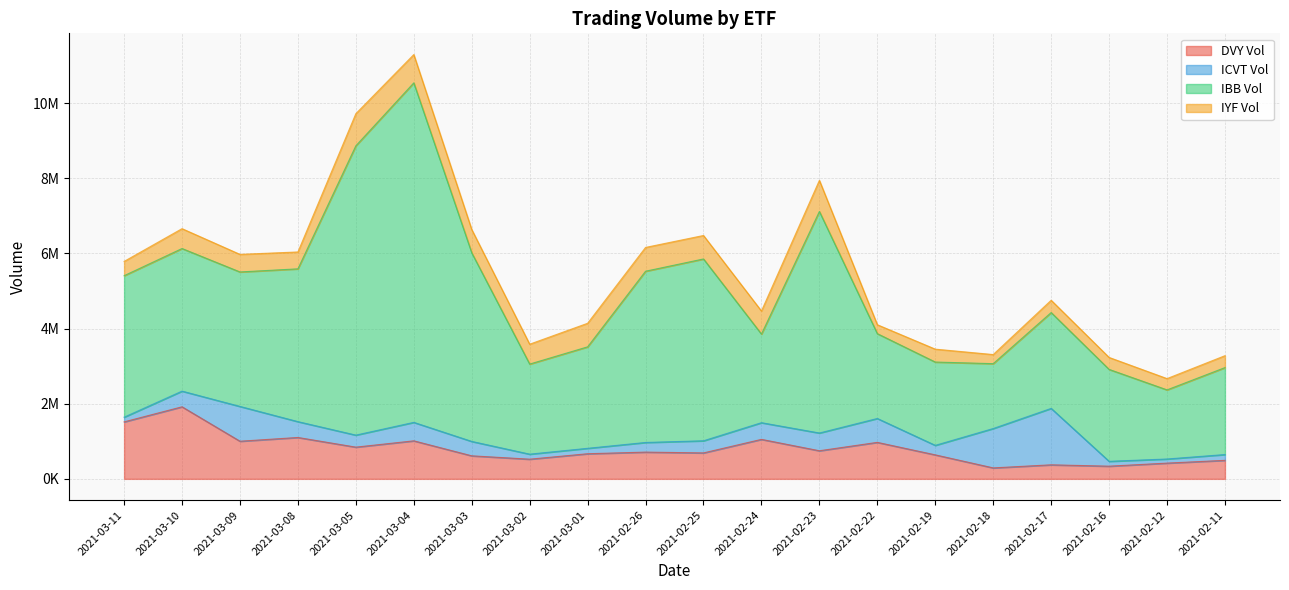

What are all the series names shown in the legend?

DVY Vol, ICVT Vol, IBB Vol, IYF Vol